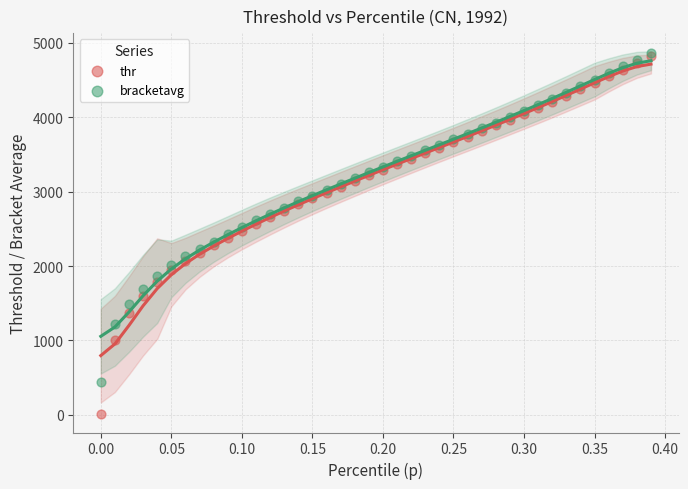

What are all the series names shown in the legend?

thr, bracketavg